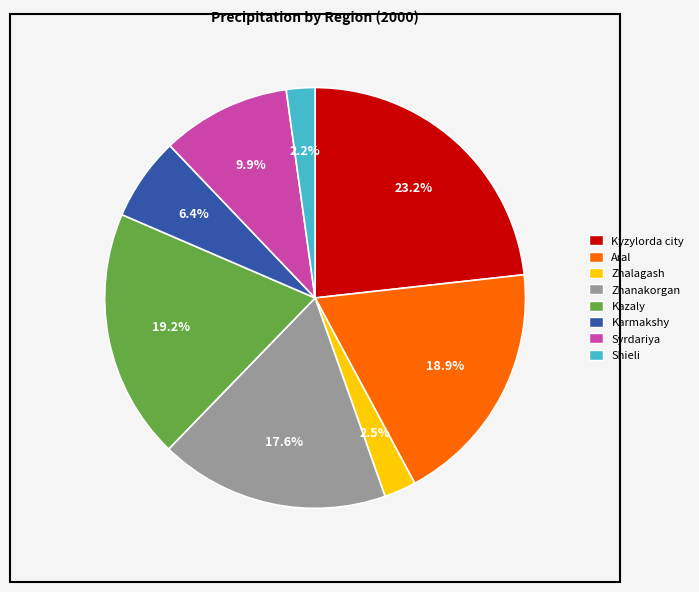

Is it true that Aral is 25% of the pie?

False